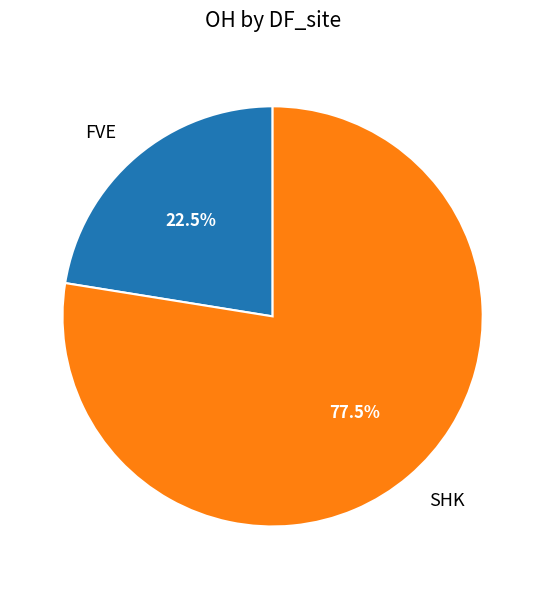

Combined, what portion of the pie is FVE and SHK?

100.0%